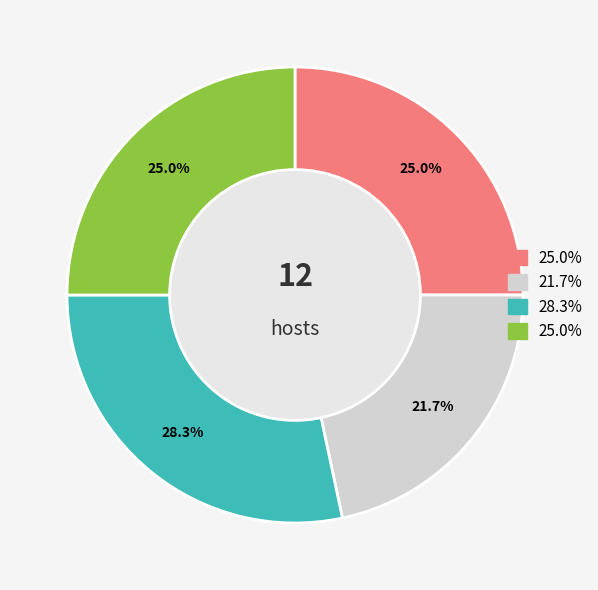

Does any single category account for the majority?

No